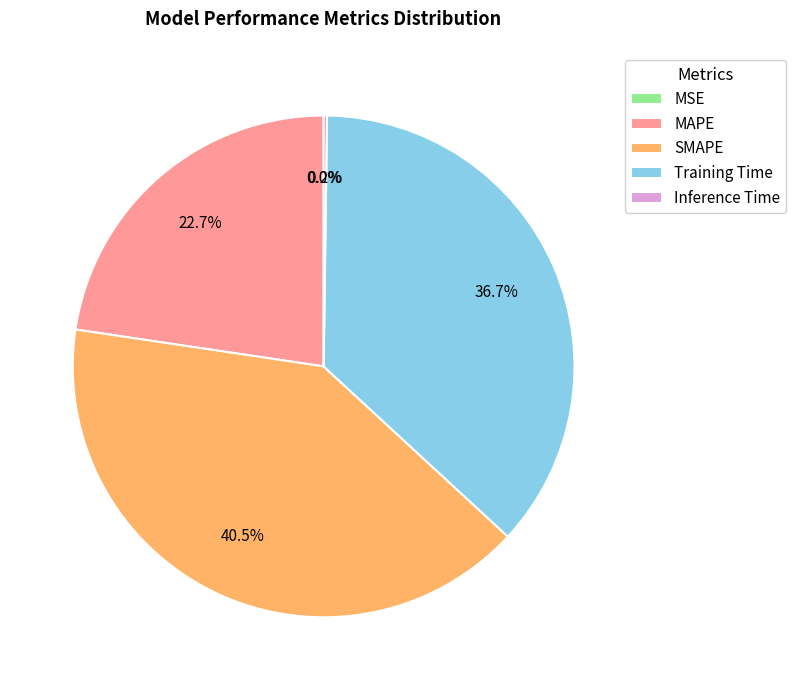

What portion of the pie excludes Training Time?

63.3%